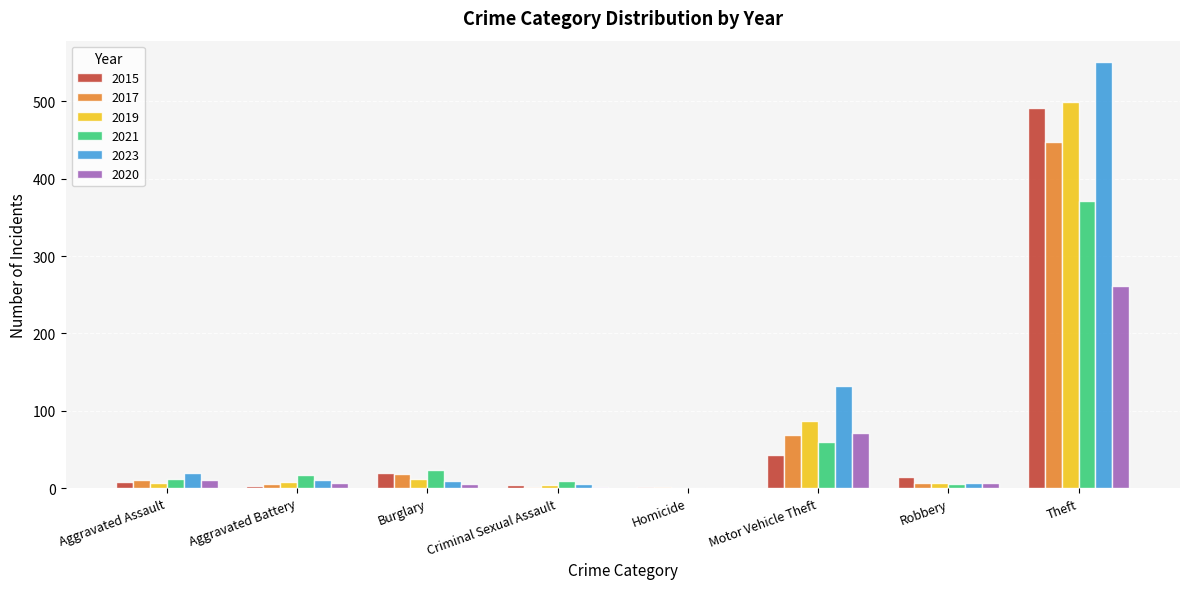

True or false: 2020 has a value of 17 at Motor Vehicle Theft.

False